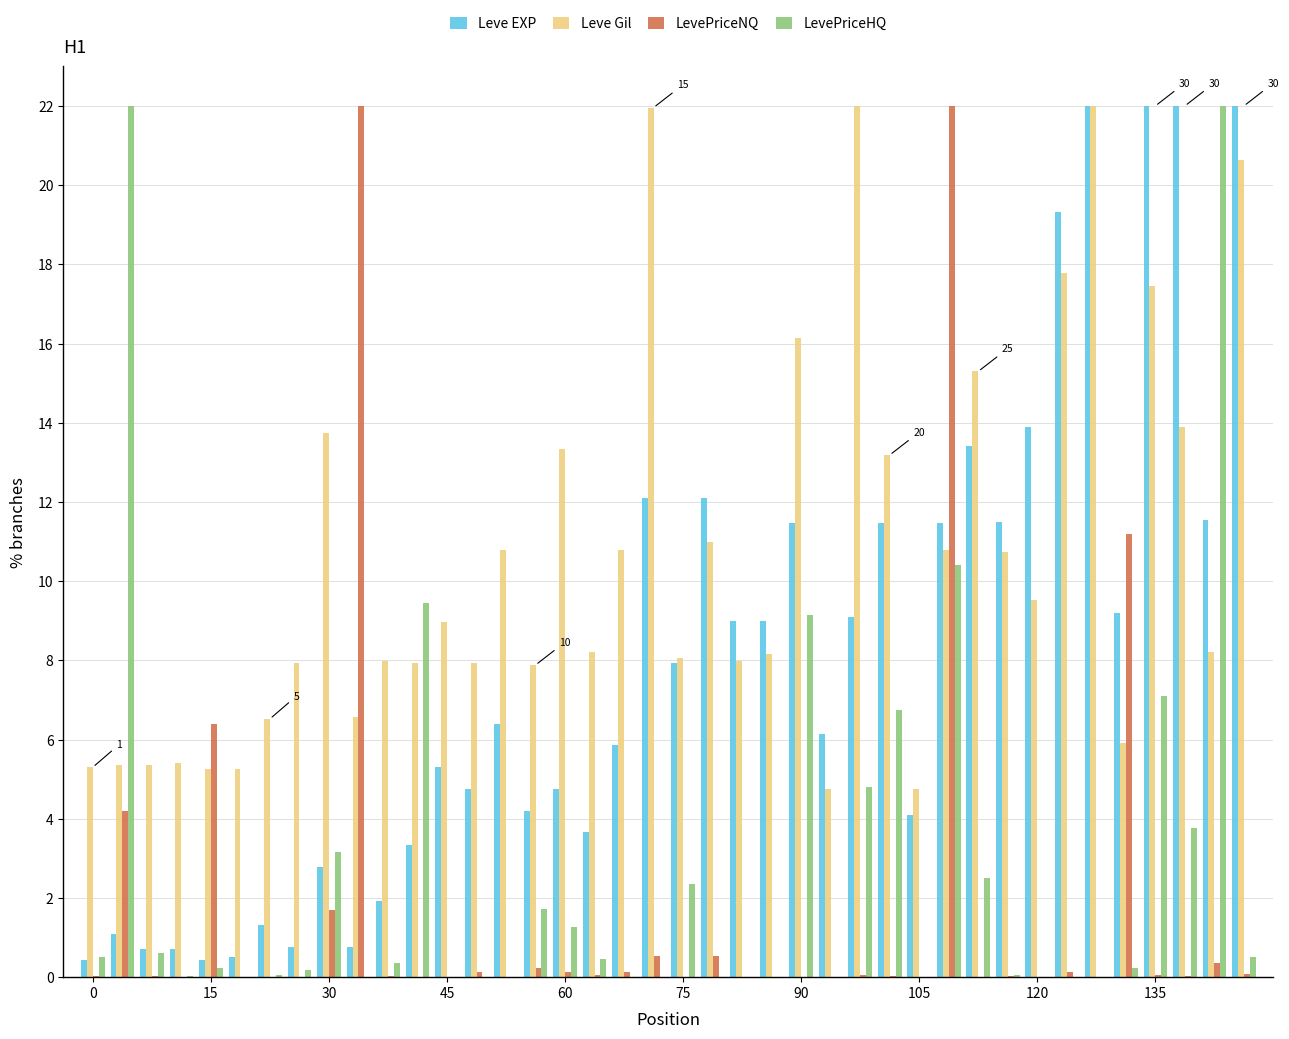

What is the maximum value for LevePriceNQ?

22.0